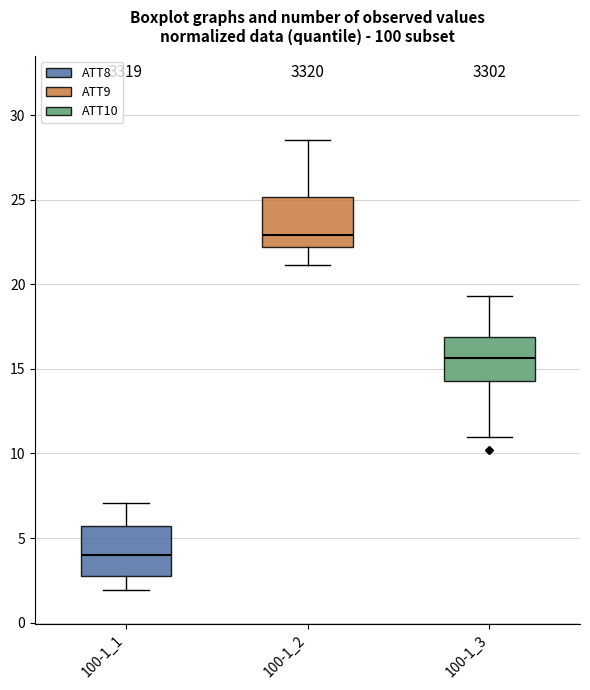

Reading left to right, transcribe this box plot: for each box, give where its median line is, the range the box spans, and where its two whiskers end, as read against the y-axis. The values are not printed on the chart, so give them approximately, as read against the axis.

100-1_1: median 4.0, box 2.5 to 5.5, whiskers 2.0 to 7.0
100-1_2: median 23.0, box 22.0 to 25.0, whiskers 21.0 to 28.5
100-1_3: median 15.5, box 14.5 to 17.0, whiskers 11.0 to 19.5